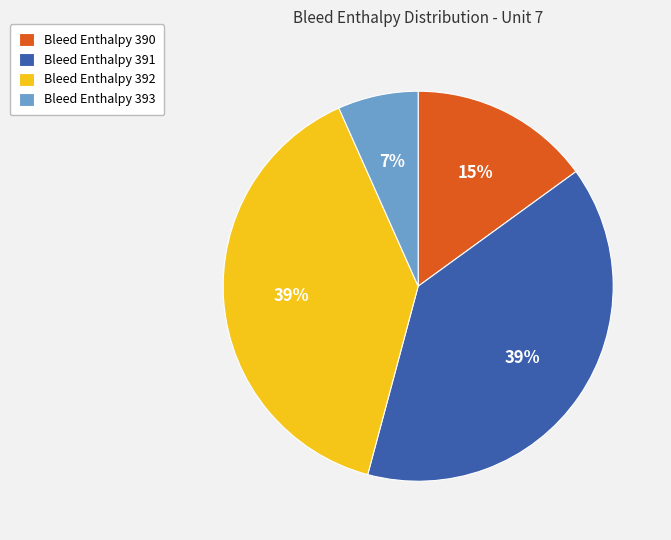

Do Bleed Enthalpy 391 and Bleed Enthalpy 390 together represent more than half of the pie?

Yes